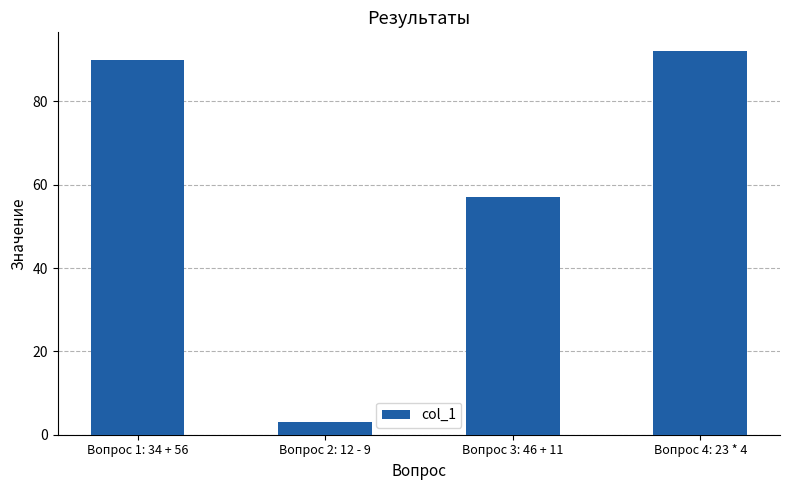

What is the sum of all values?

242